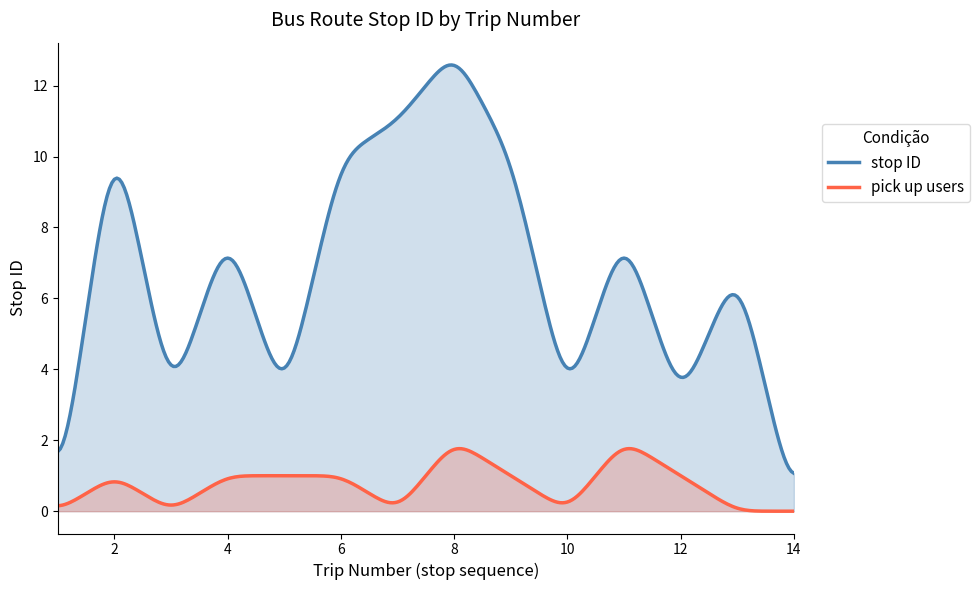

Does the chart have visible grid lines?

No